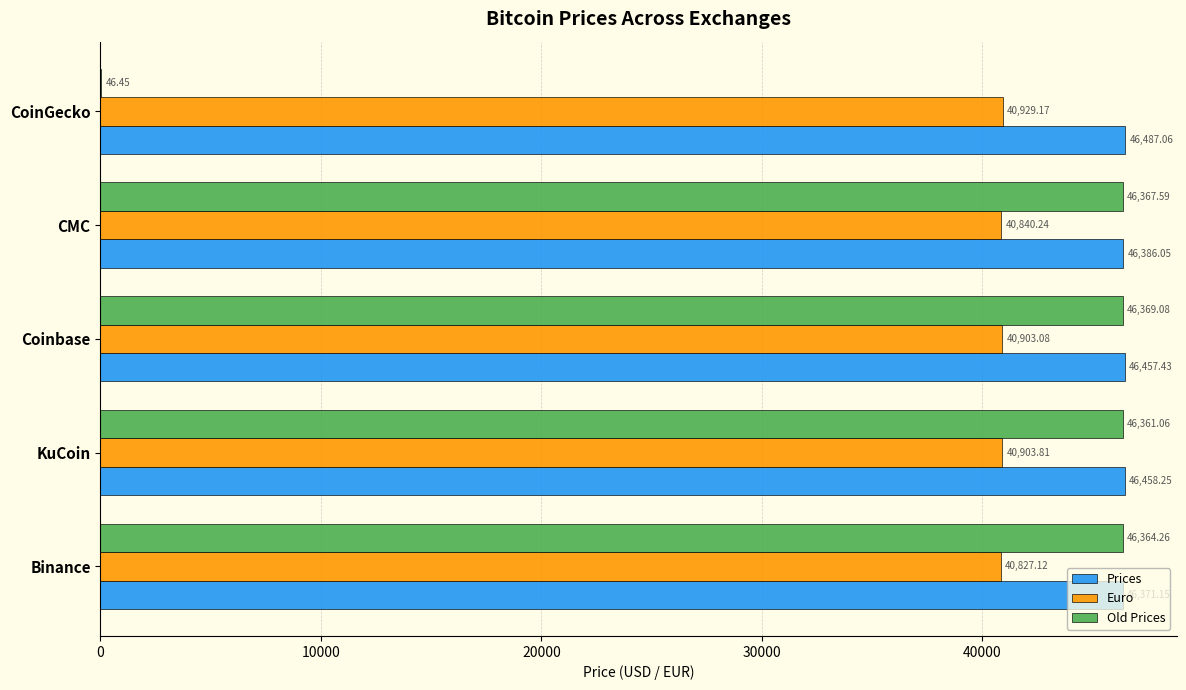

What is the sum of all Euro values?

204403.4